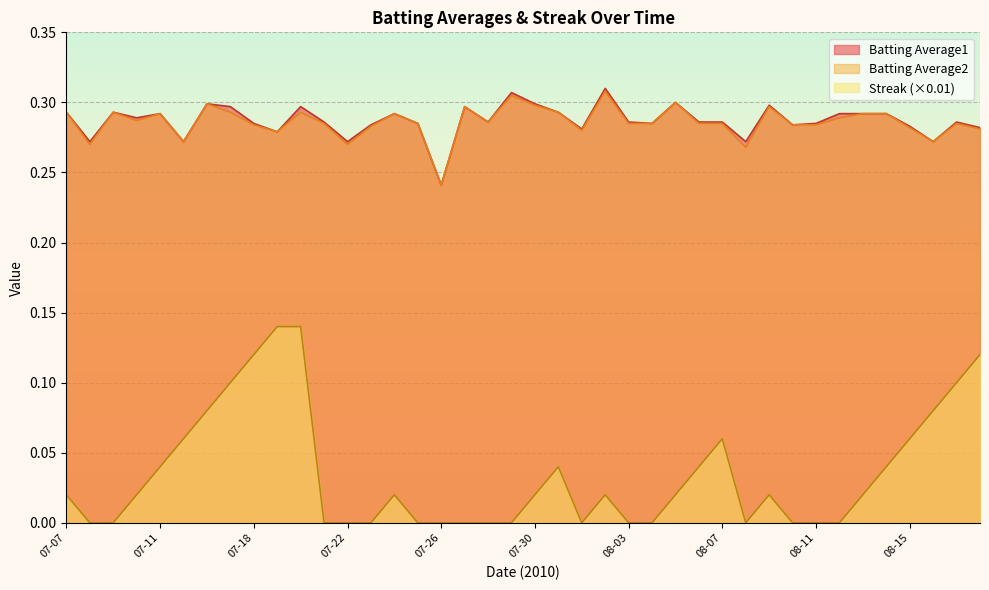

What is the label of the 30th point from the right?

2010-07-20